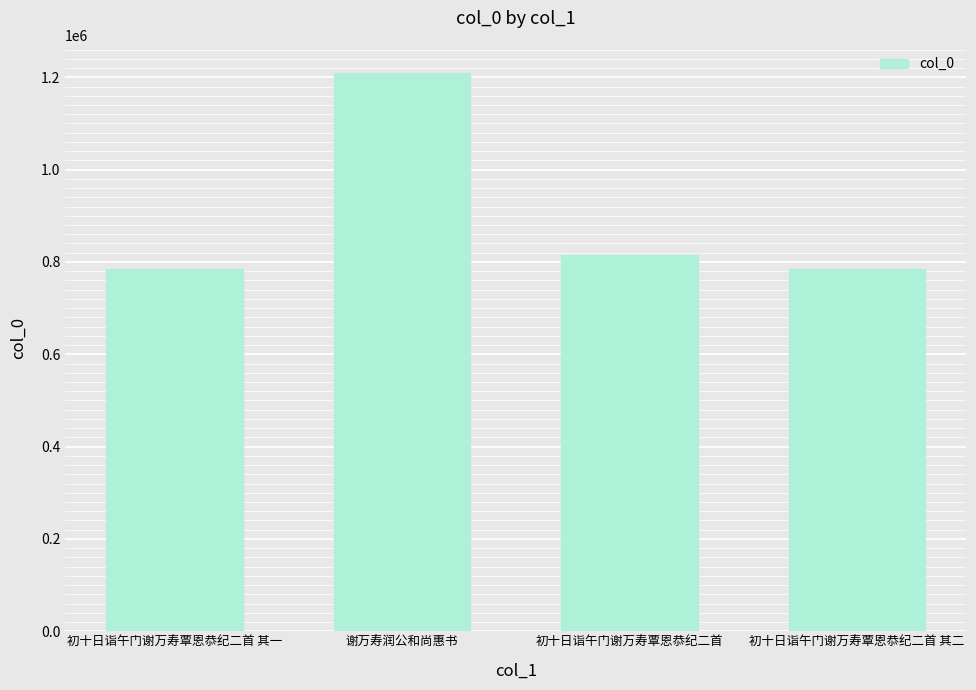

The value at 初十日诣午门谢万寿覃恩恭纪二首 其二 is 296059. True or false?

False